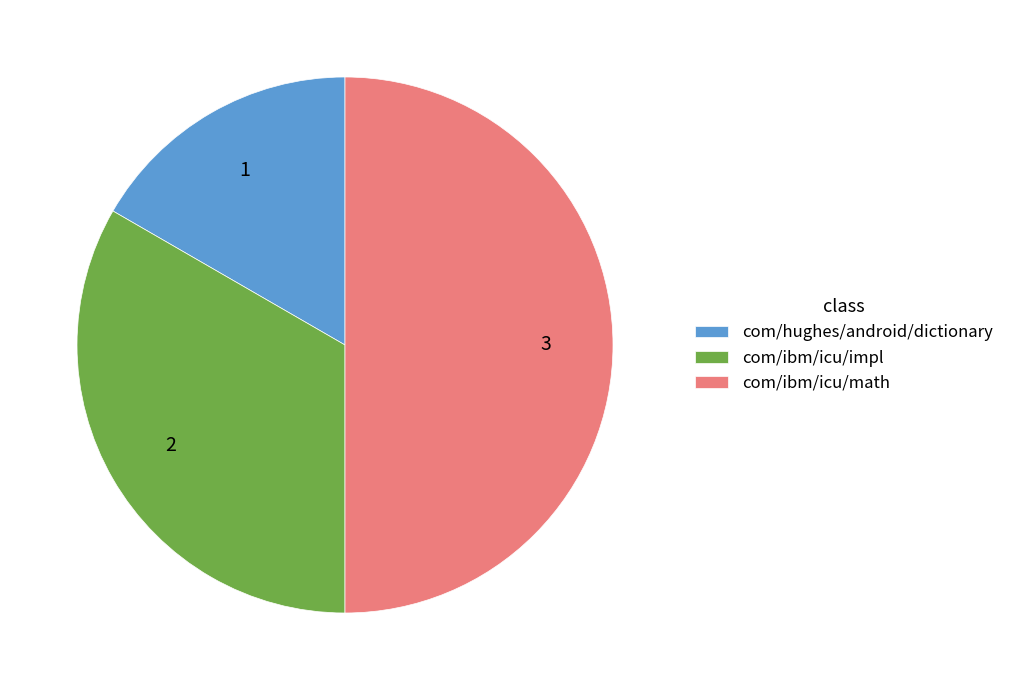

True or false: com/ibm/icu/impl accounts for 46% of the total.

False